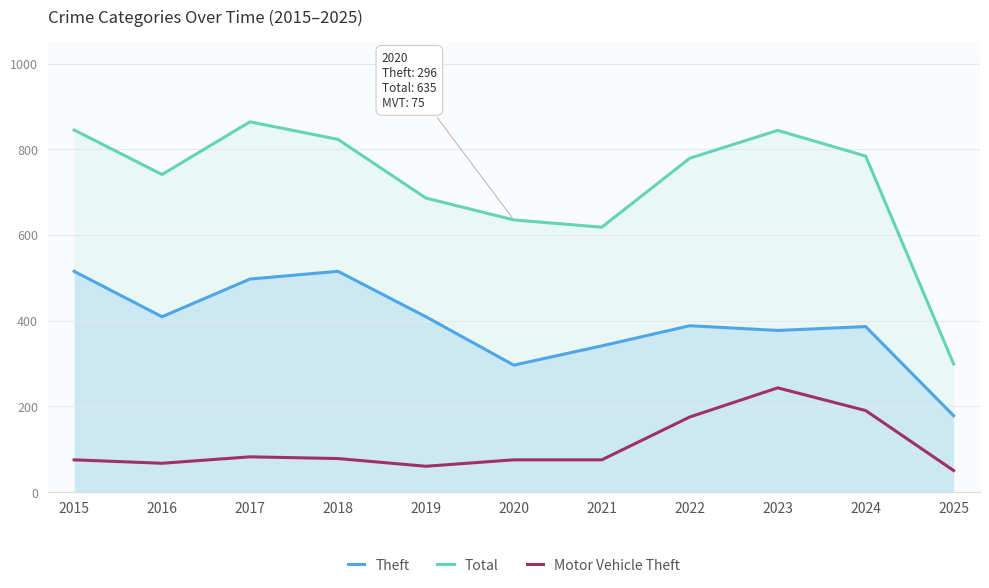

How many lines are shown in the chart?

3